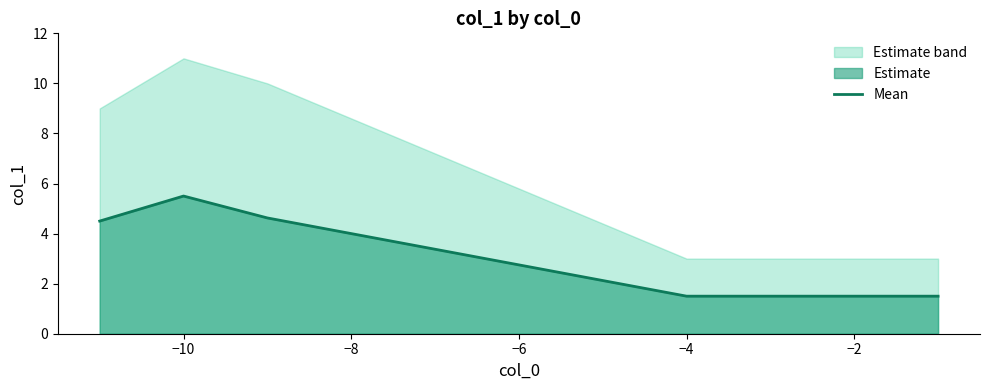

How many lines are shown in the chart?

1